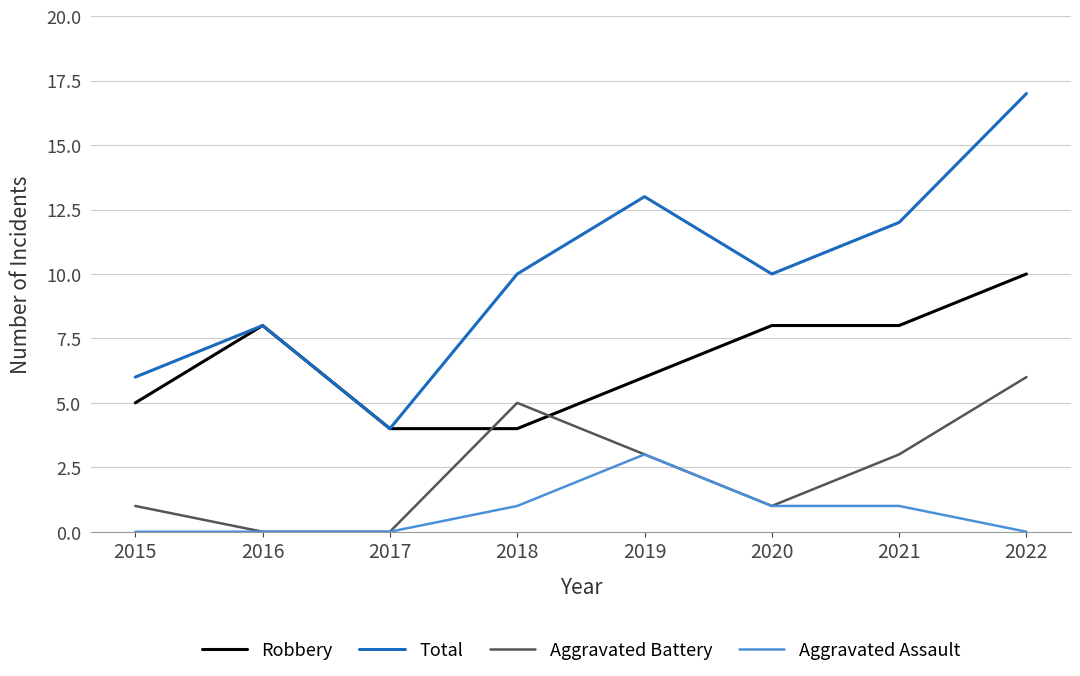

Reading right to left, extract all data points from this chart.

Robbery: 2022=10	2021=8	2020=8	2019=6	2018=4	2017=4	2016=8	2015=5
Total: 2022=17	2021=12	2020=10	2019=13	2018=10	2017=4	2016=8	2015=6
Aggravated Battery: 2022=6	2021=3	2020=1	2019=3	2018=5	2017=0	2016=0	2015=1
Aggravated Assault: 2022=0	2021=1	2020=1	2019=3	2018=1	2017=0	2016=0	2015=0